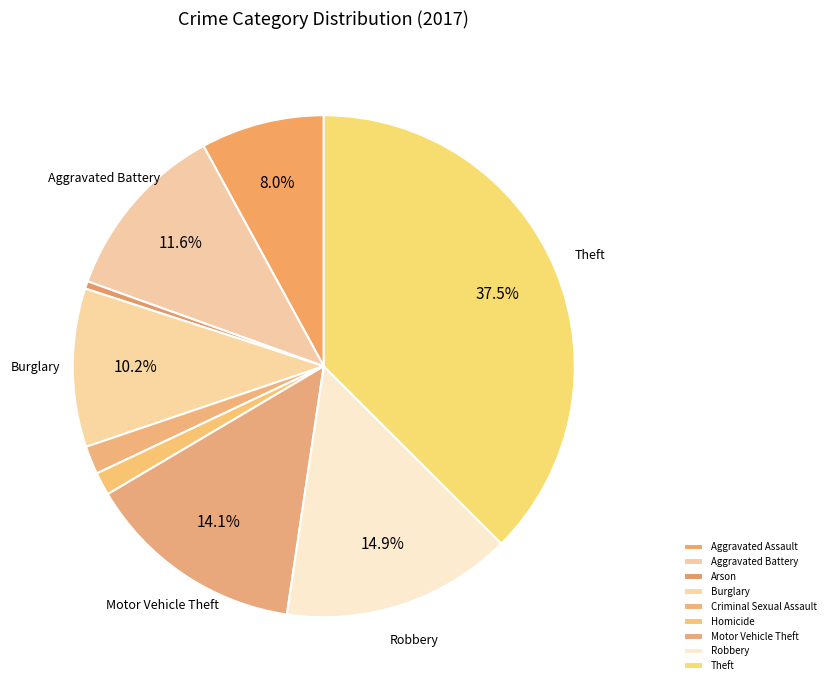

Is the sum of Theft and Arson greater than half?

No